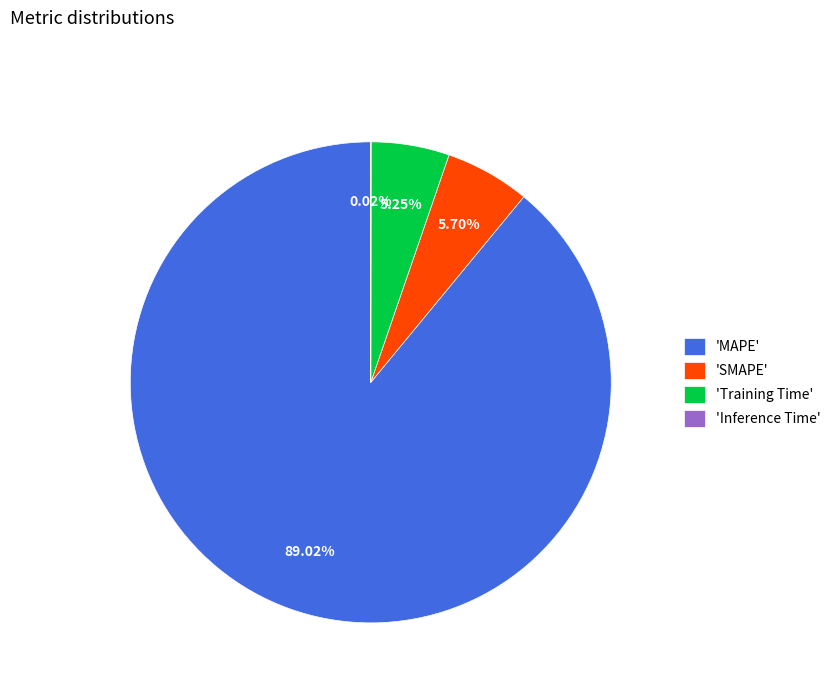

Between 'SMAPE' and 'MAPE', which is larger?

'MAPE'